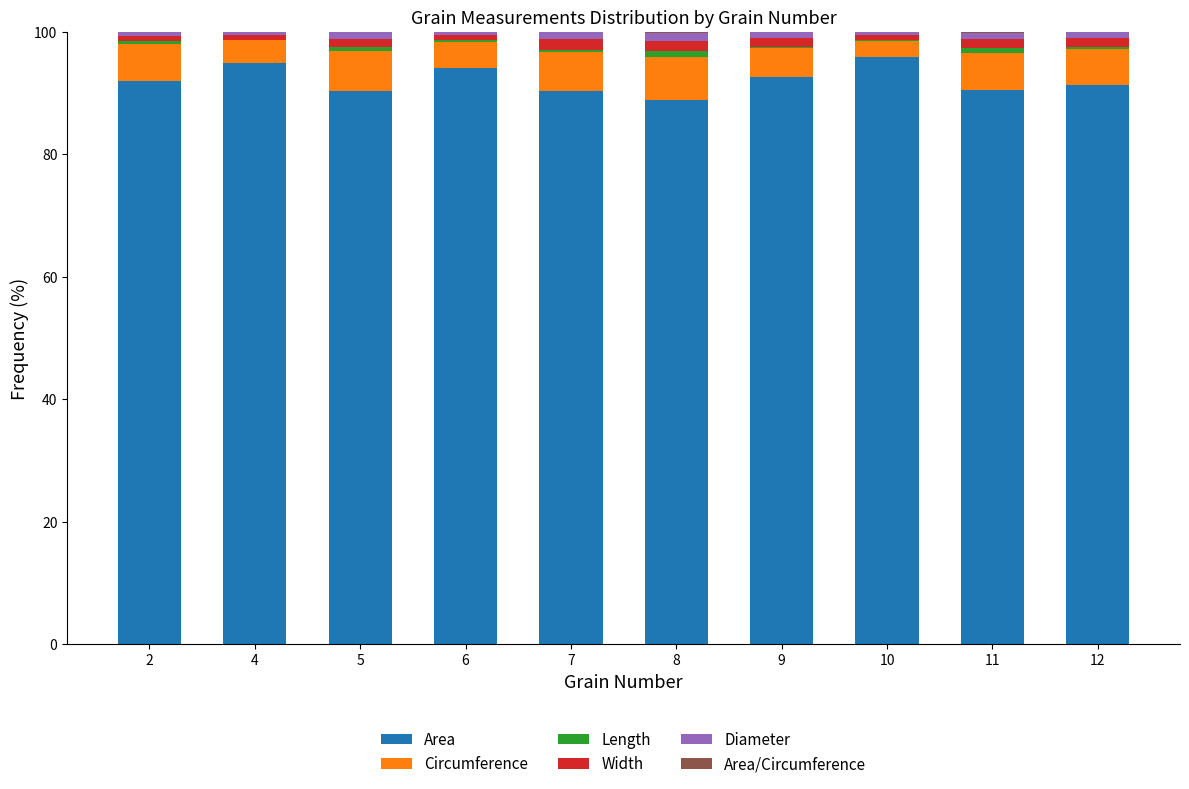

Are the bars grouped side by side (vs. stacked)?

No